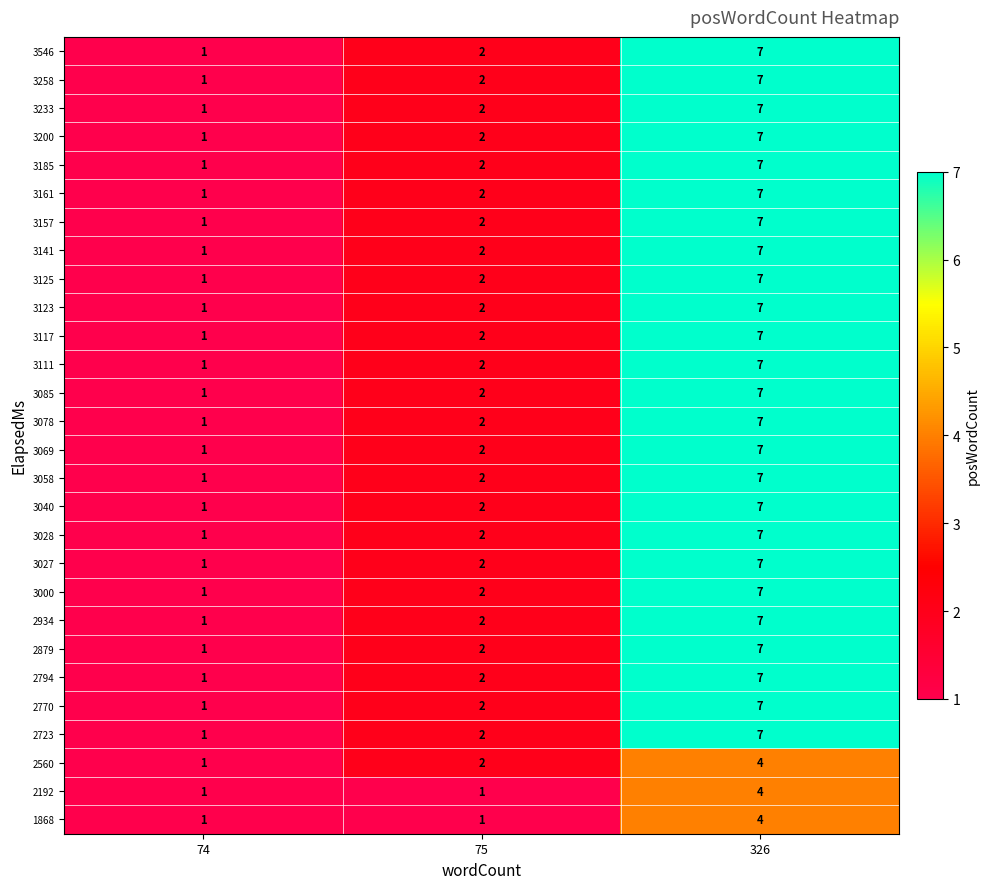

What is the difference between the 3157 values at 74 and 326?

6